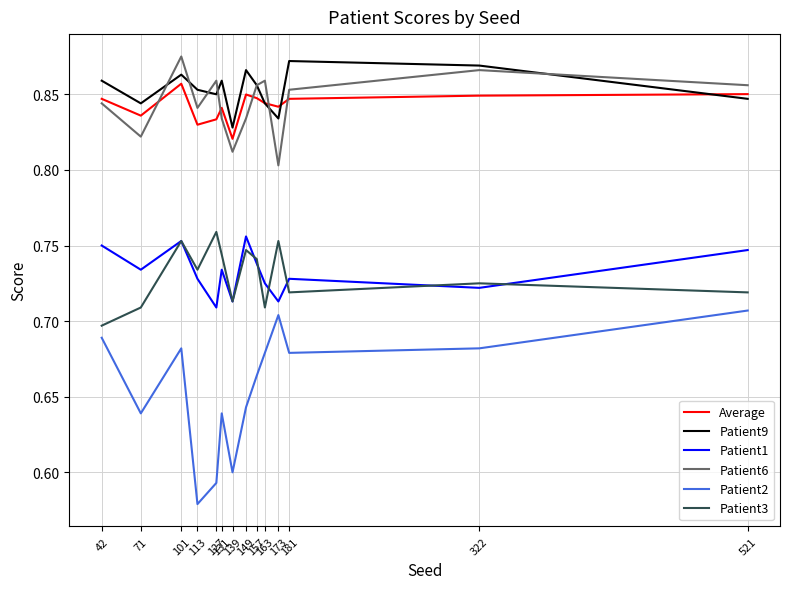

In Patient6, how many points are lower than both neighbors (excluding endpoints)?

4